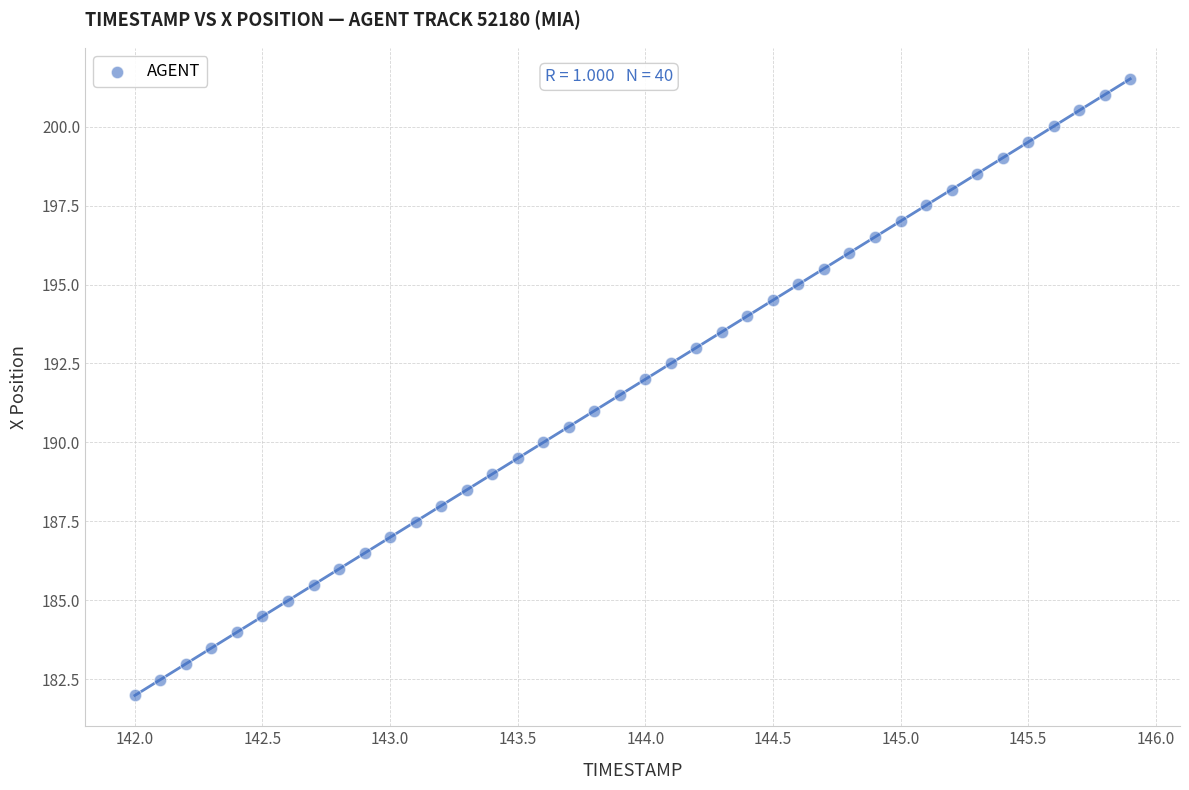

What is the range of X values (max minus min)?

3.9